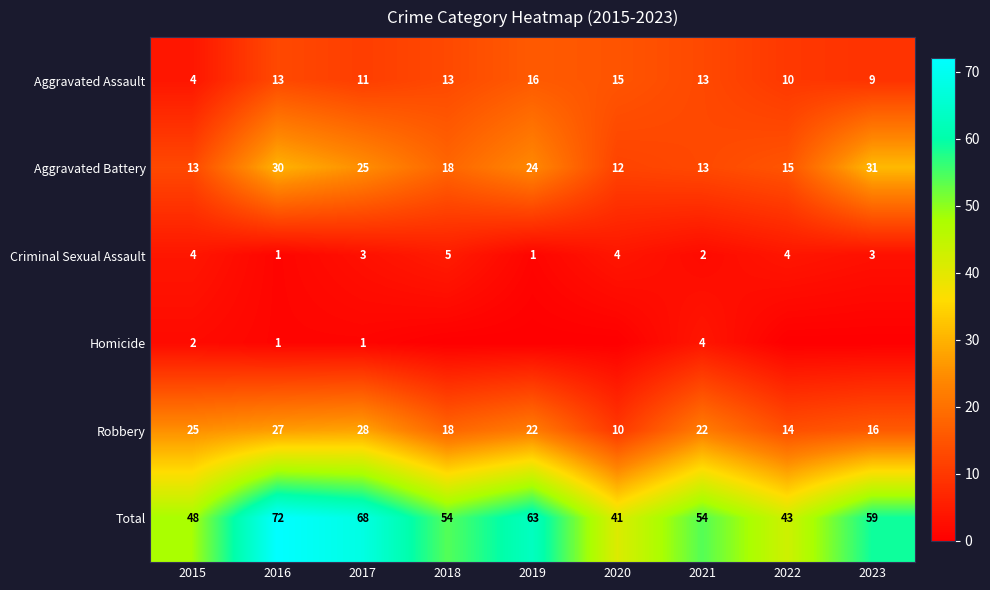

What is the difference between the maximum and minimum values in the Aggravated Battery series?

19